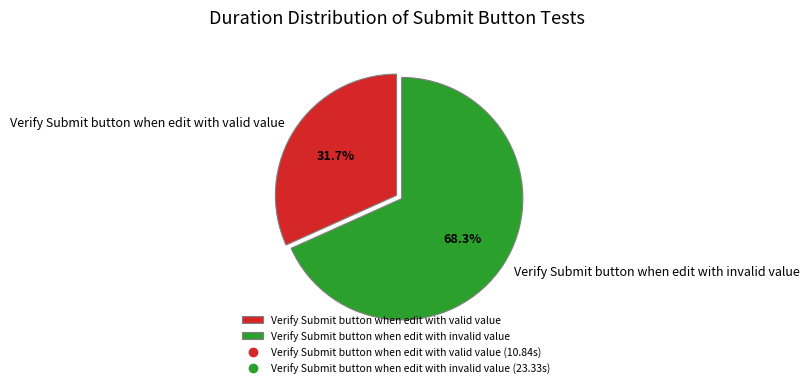

To the nearest percent, what percentage of the pie is Verify Submit button when edit with invalid value?

68%